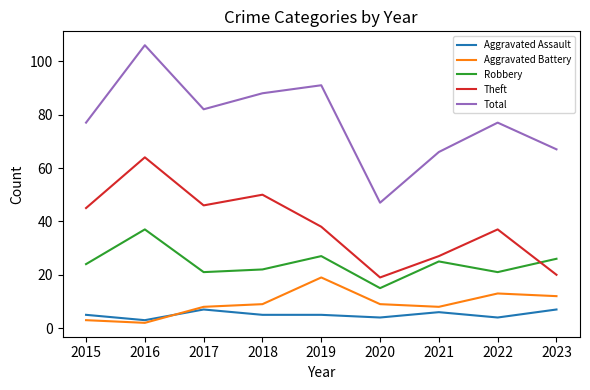

True or false: Aggravated Battery and Total intersect in this chart.

False